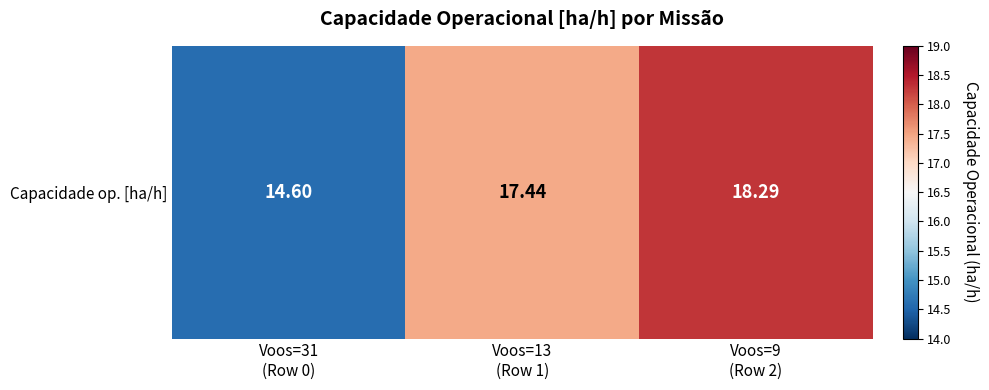

Approximately how many times larger is the value at Voos=31
(Row 0) compared to Voos=13
(Row 1)?

0.8